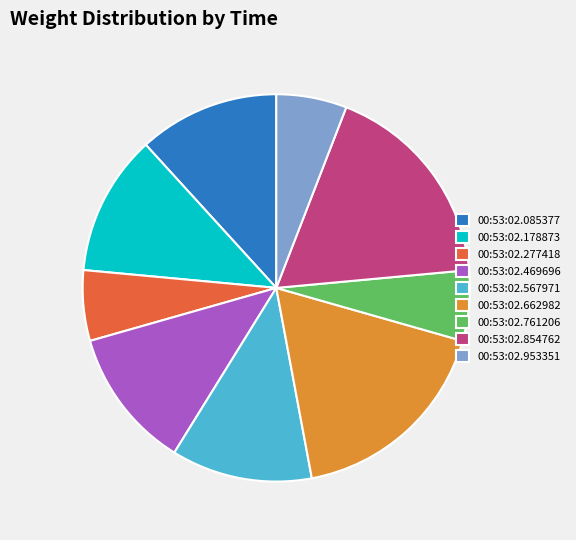

Does any single category account for the majority?

No